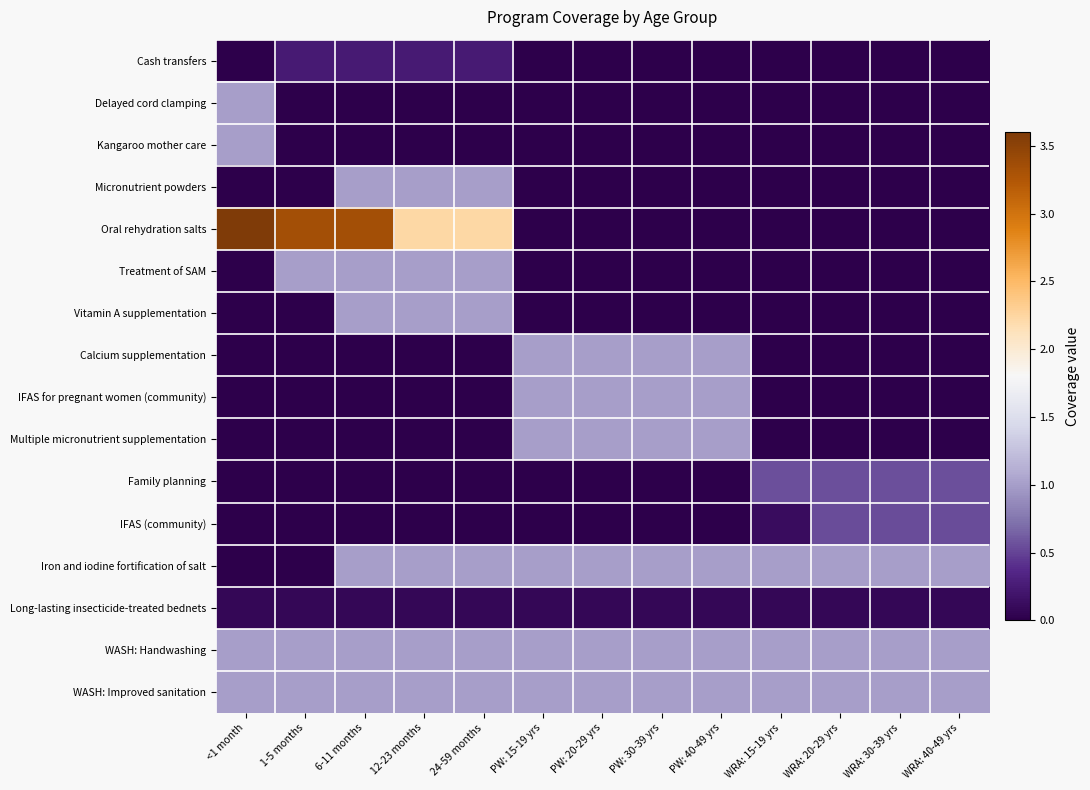

Reading right to left, list all the values displayed in this chart.

Cash transfers: WRA: 40-49 yrs=0.0	WRA: 30-39 yrs=0.0	WRA: 20-29 yrs=0.0	WRA: 15-19 yrs=0.0	PW: 40-49 yrs=0.0	PW: 30-39 yrs=0.0	PW: 20-29 yrs=0.0	PW: 15-19 yrs=0.0	24-59 months=0.2	12-23 months=0.2	6-11 months=0.2	1-5 months=0.2	<1 month=0.0
Delayed cord clamping: WRA: 40-49 yrs=0.0	WRA: 30-39 yrs=0.0	WRA: 20-29 yrs=0.0	WRA: 15-19 yrs=0.0	PW: 40-49 yrs=0.0	PW: 30-39 yrs=0.0	PW: 20-29 yrs=0.0	PW: 15-19 yrs=0.0	24-59 months=0.0	12-23 months=0.0	6-11 months=0.0	1-5 months=0.0	<1 month=1.0
Kangaroo mother care: WRA: 40-49 yrs=0.0	WRA: 30-39 yrs=0.0	WRA: 20-29 yrs=0.0	WRA: 15-19 yrs=0.0	PW: 40-49 yrs=0.0	PW: 30-39 yrs=0.0	PW: 20-29 yrs=0.0	PW: 15-19 yrs=0.0	24-59 months=0.0	12-23 months=0.0	6-11 months=0.0	1-5 months=0.0	<1 month=1.0
Micronutrient powders: WRA: 40-49 yrs=0.0	WRA: 30-39 yrs=0.0	WRA: 20-29 yrs=0.0	WRA: 15-19 yrs=0.0	PW: 40-49 yrs=0.0	PW: 30-39 yrs=0.0	PW: 20-29 yrs=0.0	PW: 15-19 yrs=0.0	24-59 months=1.0	12-23 months=1.0	6-11 months=1.0	1-5 months=0.0	<1 month=0.0
Oral rehydration salts: WRA: 40-49 yrs=0.0	WRA: 30-39 yrs=0.0	WRA: 20-29 yrs=0.0	WRA: 15-19 yrs=0.0	PW: 40-49 yrs=0.0	PW: 30-39 yrs=0.0	PW: 20-29 yrs=0.0	PW: 15-19 yrs=0.0	24-59 months=2.2	12-23 months=2.2	6-11 months=3.3	1-5 months=3.3	<1 month=3.6
Treatment of SAM: WRA: 40-49 yrs=0.0	WRA: 30-39 yrs=0.0	WRA: 20-29 yrs=0.0	WRA: 15-19 yrs=0.0	PW: 40-49 yrs=0.0	PW: 30-39 yrs=0.0	PW: 20-29 yrs=0.0	PW: 15-19 yrs=0.0	24-59 months=1.0	12-23 months=1.0	6-11 months=1.0	1-5 months=1.0	<1 month=0.0
Vitamin A supplementation: WRA: 40-49 yrs=0.0	WRA: 30-39 yrs=0.0	WRA: 20-29 yrs=0.0	WRA: 15-19 yrs=0.0	PW: 40-49 yrs=0.0	PW: 30-39 yrs=0.0	PW: 20-29 yrs=0.0	PW: 15-19 yrs=0.0	24-59 months=1.0	12-23 months=1.0	6-11 months=1.0	1-5 months=0.0	<1 month=0.0
Calcium supplementation: WRA: 40-49 yrs=0.0	WRA: 30-39 yrs=0.0	WRA: 20-29 yrs=0.0	WRA: 15-19 yrs=0.0	PW: 40-49 yrs=1.0	PW: 30-39 yrs=1.0	PW: 20-29 yrs=1.0	PW: 15-19 yrs=1.0	24-59 months=0.0	12-23 months=0.0	6-11 months=0.0	1-5 months=0.0	<1 month=0.0
IFAS for pregnant women (community): WRA: 40-49 yrs=0.0	WRA: 30-39 yrs=0.0	WRA: 20-29 yrs=0.0	WRA: 15-19 yrs=0.0	PW: 40-49 yrs=1.0	PW: 30-39 yrs=1.0	PW: 20-29 yrs=1.0	PW: 15-19 yrs=1.0	24-59 months=0.0	12-23 months=0.0	6-11 months=0.0	1-5 months=0.0	<1 month=0.0
Multiple micronutrient supplementation: WRA: 40-49 yrs=0.0	WRA: 30-39 yrs=0.0	WRA: 20-29 yrs=0.0	WRA: 15-19 yrs=0.0	PW: 40-49 yrs=1.0	PW: 30-39 yrs=1.0	PW: 20-29 yrs=1.0	PW: 15-19 yrs=1.0	24-59 months=0.0	12-23 months=0.0	6-11 months=0.0	1-5 months=0.0	<1 month=0.0
Family planning: WRA: 40-49 yrs=0.6	WRA: 30-39 yrs=0.6	WRA: 20-29 yrs=0.6	WRA: 15-19 yrs=0.6	PW: 40-49 yrs=0.0	PW: 30-39 yrs=0.0	PW: 20-29 yrs=0.0	PW: 15-19 yrs=0.0	24-59 months=0.0	12-23 months=0.0	6-11 months=0.0	1-5 months=0.0	<1 month=0.0
IFAS (community): WRA: 40-49 yrs=0.5	WRA: 30-39 yrs=0.5	WRA: 20-29 yrs=0.5	WRA: 15-19 yrs=0.1	PW: 40-49 yrs=0.0	PW: 30-39 yrs=0.0	PW: 20-29 yrs=0.0	PW: 15-19 yrs=0.0	24-59 months=0.0	12-23 months=0.0	6-11 months=0.0	1-5 months=0.0	<1 month=0.0
Iron and iodine fortification of salt: WRA: 40-49 yrs=1.0	WRA: 30-39 yrs=1.0	WRA: 20-29 yrs=1.0	WRA: 15-19 yrs=1.0	PW: 40-49 yrs=1.0	PW: 30-39 yrs=1.0	PW: 20-29 yrs=1.0	PW: 15-19 yrs=1.0	24-59 months=1.0	12-23 months=1.0	6-11 months=1.0	1-5 months=0.0	<1 month=0.0
Long-lasting insecticide-treated bednets: WRA: 40-49 yrs=0.1	WRA: 30-39 yrs=0.1	WRA: 20-29 yrs=0.1	WRA: 15-19 yrs=0.1	PW: 40-49 yrs=0.1	PW: 30-39 yrs=0.1	PW: 20-29 yrs=0.1	PW: 15-19 yrs=0.1	24-59 months=0.1	12-23 months=0.1	6-11 months=0.1	1-5 months=0.1	<1 month=0.1
WASH: Handwashing: WRA: 40-49 yrs=1.0	WRA: 30-39 yrs=1.0	WRA: 20-29 yrs=1.0	WRA: 15-19 yrs=1.0	PW: 40-49 yrs=1.0	PW: 30-39 yrs=1.0	PW: 20-29 yrs=1.0	PW: 15-19 yrs=1.0	24-59 months=1.0	12-23 months=1.0	6-11 months=1.0	1-5 months=1.0	<1 month=1.0
WASH: Improved sanitation: WRA: 40-49 yrs=1.0	WRA: 30-39 yrs=1.0	WRA: 20-29 yrs=1.0	WRA: 15-19 yrs=1.0	PW: 40-49 yrs=1.0	PW: 30-39 yrs=1.0	PW: 20-29 yrs=1.0	PW: 15-19 yrs=1.0	24-59 months=1.0	12-23 months=1.0	6-11 months=1.0	1-5 months=1.0	<1 month=1.0